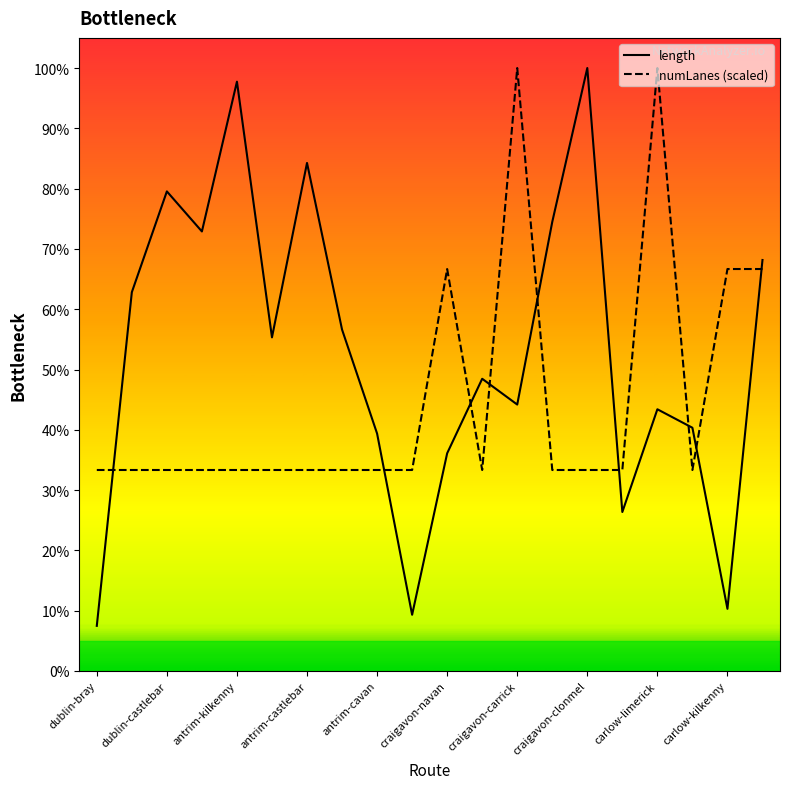

Rank the series at carlow-limerick from highest to lowest value.

numLanes (scaled), length